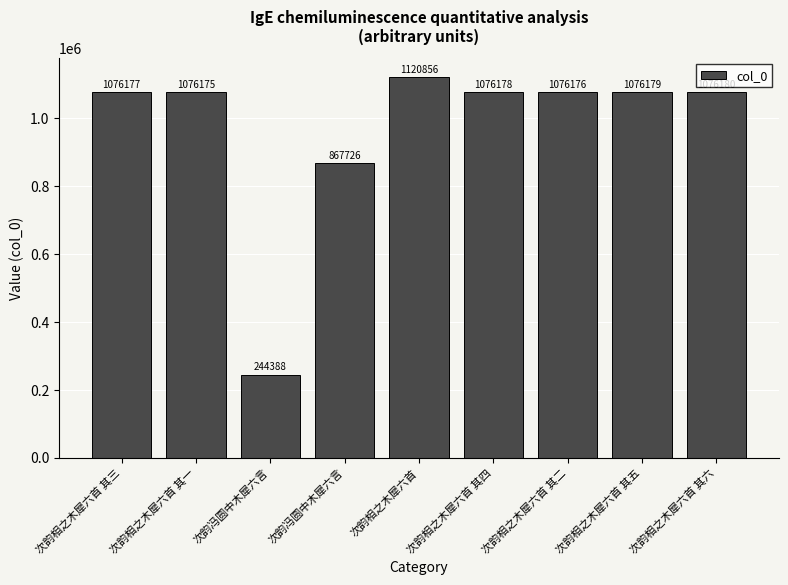

Reading left to right, extract all data points from this chart.

次韵相之木犀六首 其三=1076177	次韵相之木犀六首 其一=1076175	次韵冯圆中木犀六言=244388	次韵冯圆中木犀六言=867726	次韵相之木犀六首=1120856	次韵相之木犀六首 其四=1076178	次韵相之木犀六首 其二=1076176	次韵相之木犀六首 其五=1076179	次韵相之木犀六首 其六=1076180